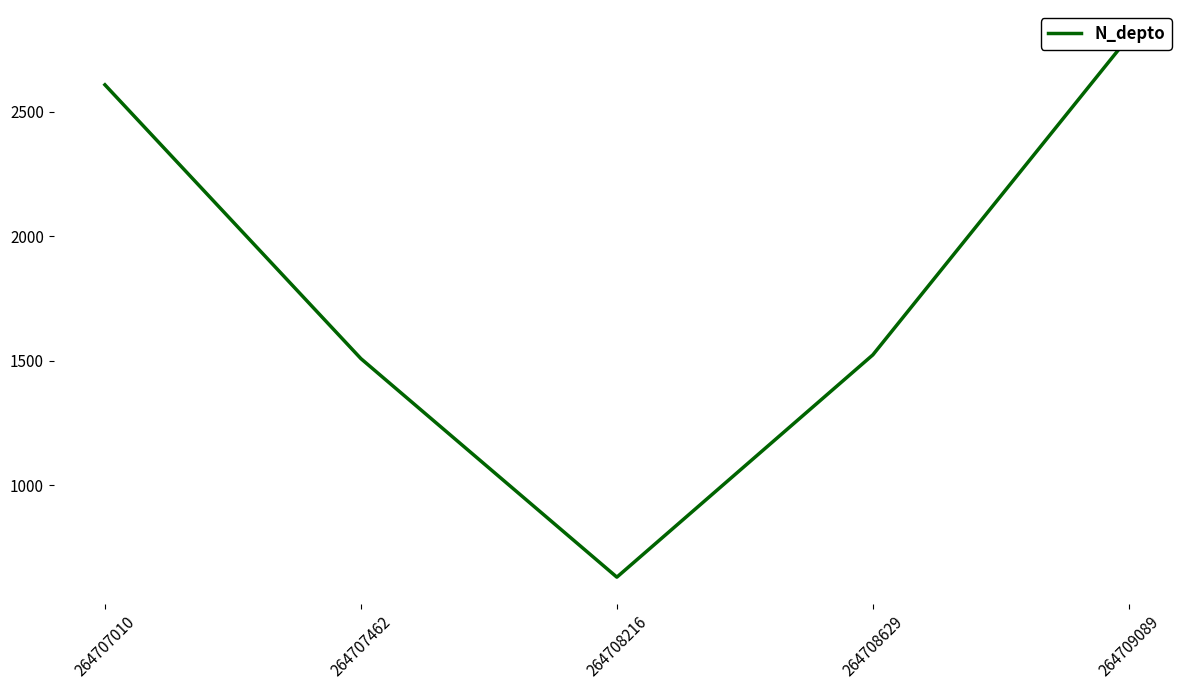

What is the average value?

1814